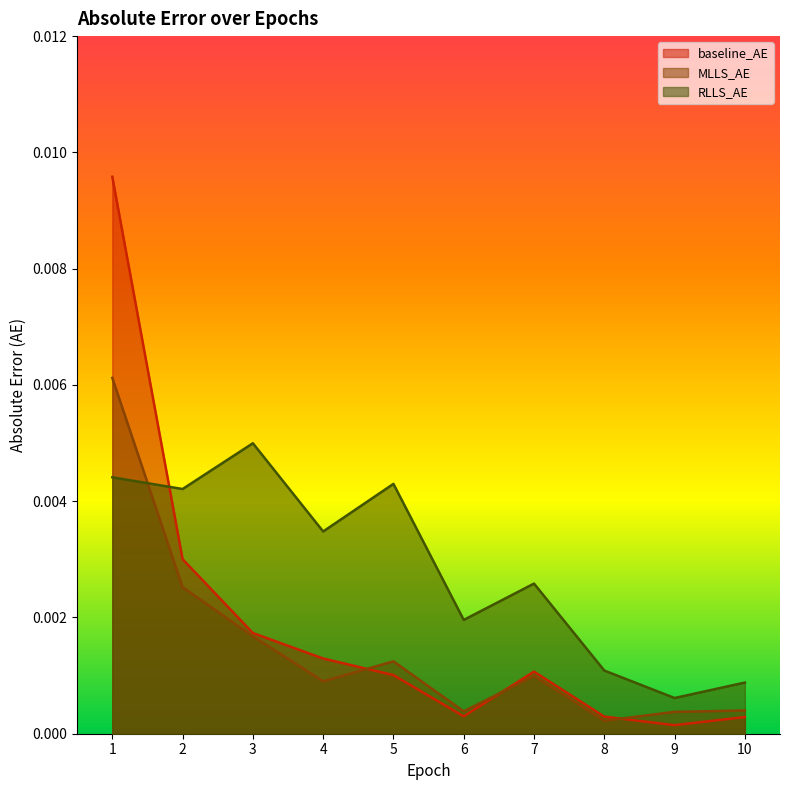

How many intersections are there between RLLS_AE and baseline_AE?

1